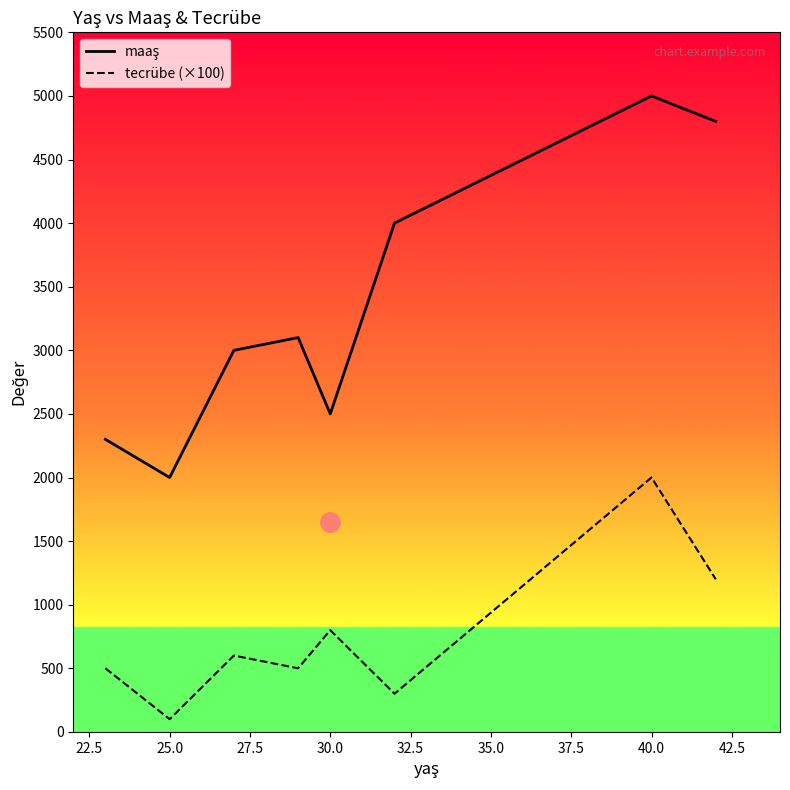

At which category is the sum across all series the highest?

40.0